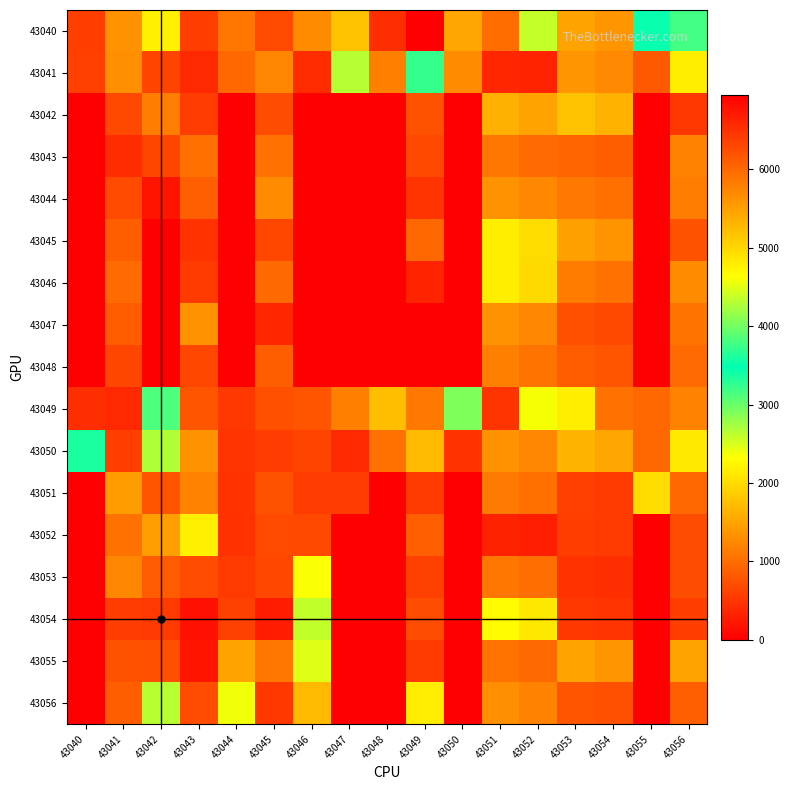

Reading right to left, list all the values displayed in this chart.

43040: 43056=3169	43055=3439	43054=1368	43053=1485	43052=2588	43051=1001	43050=1516	43049=6956	43048=426	43047=1774	43046=1278	43045=692	43044=1086	43043=579	43042=2189	43041=1335	43040=575
43041: 43056=2173	43055=827	43054=1259	43053=1366	43052=331	43051=359	43050=1281	43049=3236	43048=1163	43047=2656	43046=421	43045=1229	43044=962	43043=391	43042=625	43041=1292	43040=597
43042: 43056=506	43055=0	43054=1635	43053=1775	43052=1489	43051=1616	43050=0	43049=759	43048=0	43047=0	43046=0	43045=719	43044=0	43043=566	43042=1153	43041=671	43040=0
43043: 43056=1188	43055=0	43054=863	43053=937	43052=990	43051=1075	43050=0	43049=668	43048=0	43047=0	43046=0	43045=1042	43044=0	43043=1025	43042=647	43041=409	43040=0
43044: 43056=1150	43055=0	43054=1021	43053=1108	43052=1239	43051=1345	43050=0	43049=489	43048=0	43047=0	43046=0	43045=1269	43044=0	43043=875	43042=195	43041=685	43040=0
43045: 43056=750	43055=0	43054=1351	43053=1466	43052=1998	43051=2168	43050=0	43049=958	43048=0	43047=0	43046=0	43045=663	43044=0	43043=472	43042=0	43041=861	43040=0
43046: 43056=1286	43055=0	43054=1041	43053=1130	43052=1993	43051=2163	43050=0	43049=333	43048=0	43047=0	43046=0	43045=973	43044=0	43043=538	43042=0	43041=983	43040=0
43047: 43056=1073	43055=0	43054=679	43053=737	43052=1231	43051=1336	43050=0	43049=0	43048=0	43047=0	43046=0	43045=358	43044=0	43043=1333	43042=0	43041=854	43040=0
43048: 43056=983	43055=0	43054=785	43053=852	43052=1069	43051=1160	43050=0	43049=0	43048=0	43047=0	43046=0	43045=858	43044=0	43043=657	43042=0	43041=642	43040=0
43049: 43056=1189	43055=959	43054=1041	43053=2171	43052=2356	43051=477	43050=2899	43049=1114	43048=1750	43047=1159	43046=776	43045=745	43044=510	43043=784	43042=3133	43041=371	43040=428
43050: 43056=2123	43055=947	43054=1521	43053=1651	43052=1228	43051=1333	43050=467	43049=1685	43048=1033	43047=383	43046=631	43045=558	43044=476	43043=1342	43042=2684	43041=584	43040=3600
43051: 43056=946	43055=2010	43054=542	43053=588	43052=1027	43051=1115	43050=0	43049=547	43048=0	43047=558	43046=565	43045=754	43044=468	43043=1206	43042=766	43041=1440	43040=0
43052: 43056=710	43055=0	43054=531	43053=576	43052=288	43051=313	43050=0	43049=872	43048=0	43047=0	43046=669	43045=692	43044=453	43043=2186	43042=1443	43041=1037	43040=0
43053: 43056=709	43055=0	43054=429	43053=466	43052=1006	43051=1092	43050=0	43049=609	43048=0	43047=0	43046=2339	43045=664	43044=540	43043=704	43042=842	43041=1226	43040=0
43054: 43056=571	43055=0	43054=483	43053=524	43052=2115	43051=2296	43050=0	43049=710	43048=0	43047=0	43046=2604	43045=264	43044=598	43043=161	43042=543	43041=564	43040=0
43055: 43056=1487	43055=0	43054=1368	43053=1485	43052=970	43051=1053	43050=0	43049=542	43048=0	43047=0	43046=2466	43045=1085	43044=1492	43043=193	43042=721	43041=759	43040=0
43056: 43056=877	43055=0	43054=721	43053=783	43052=1201	43051=1304	43050=0	43049=2160	43048=0	43047=0	43046=1694	43045=529	43044=2384	43043=702	43042=2642	43041=866	43040=0